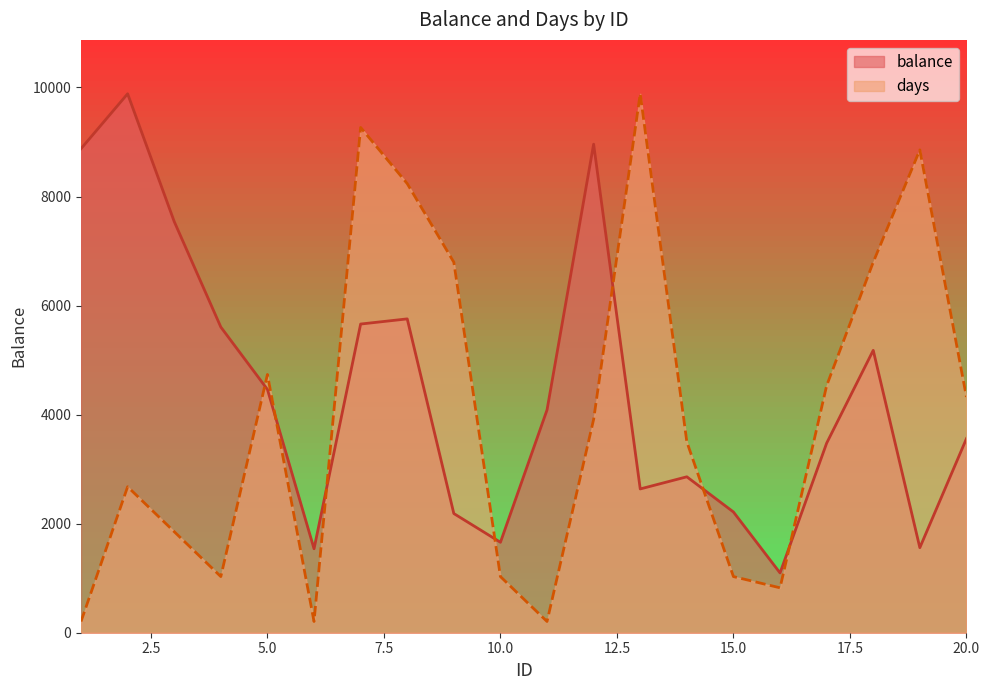

At which label does balance first exceed 4086?

1